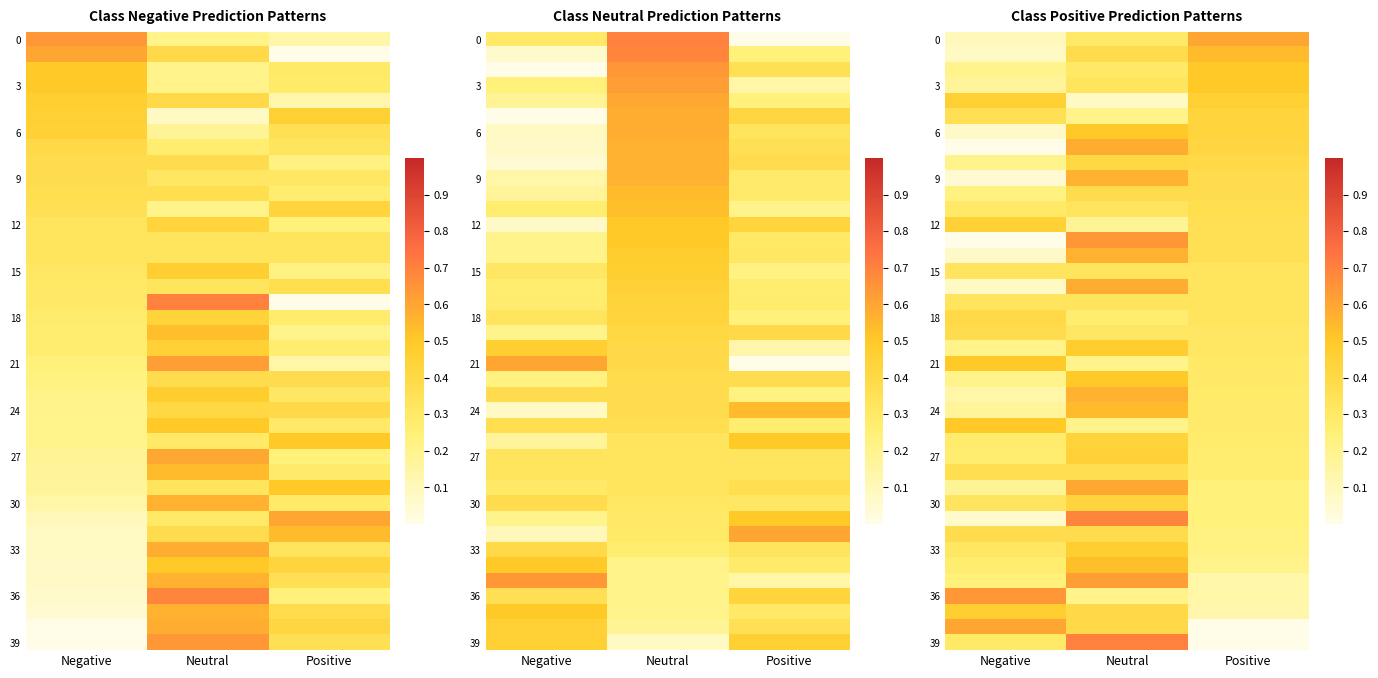

Where is 6 nearest to the value 0?

Negative